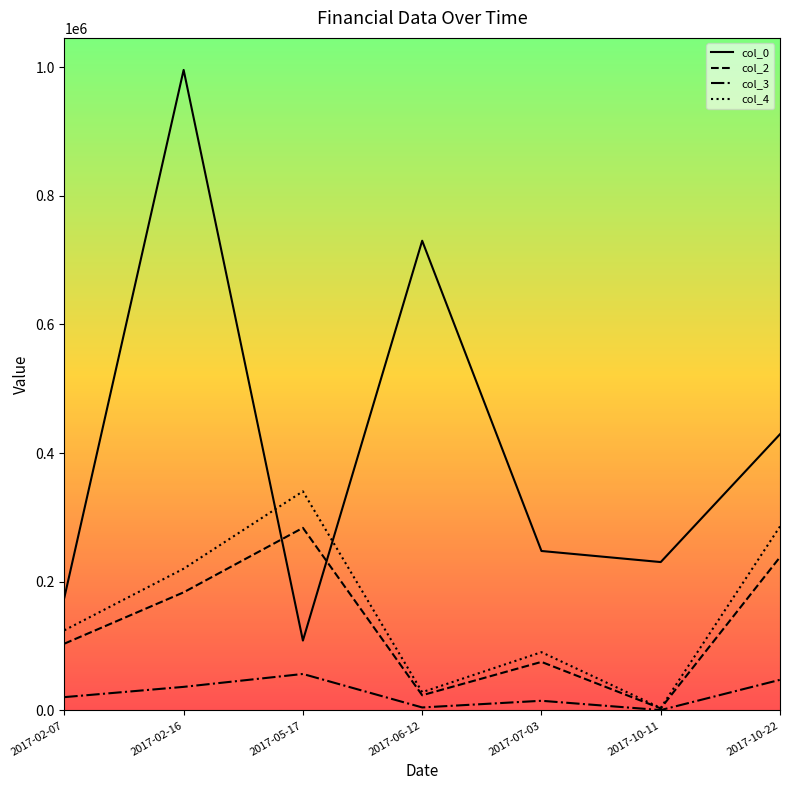

True or false: col_3 has more than 1 interior local peaks.

True